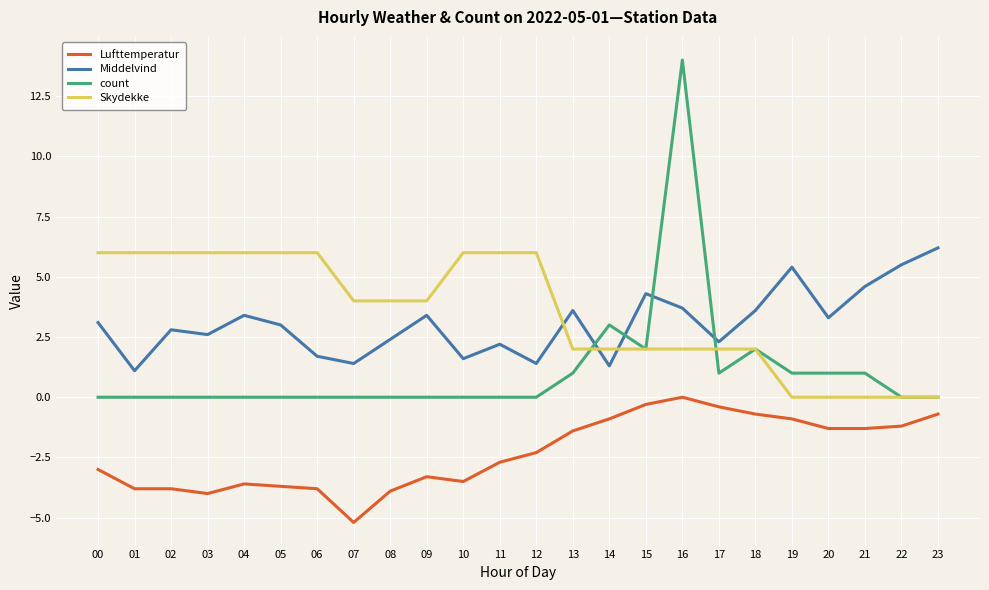

How many lines are shown in the chart?

4